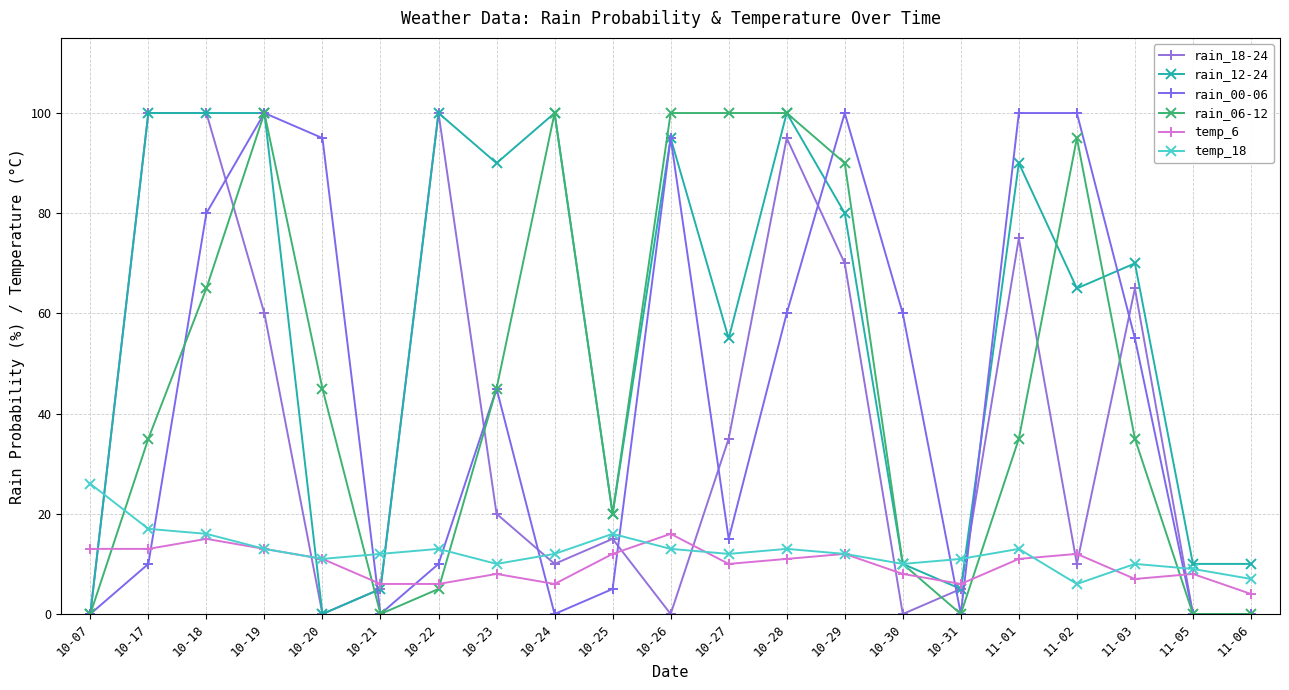

What is the sum of the temp_18 values at 10-26 and 10-19?

26